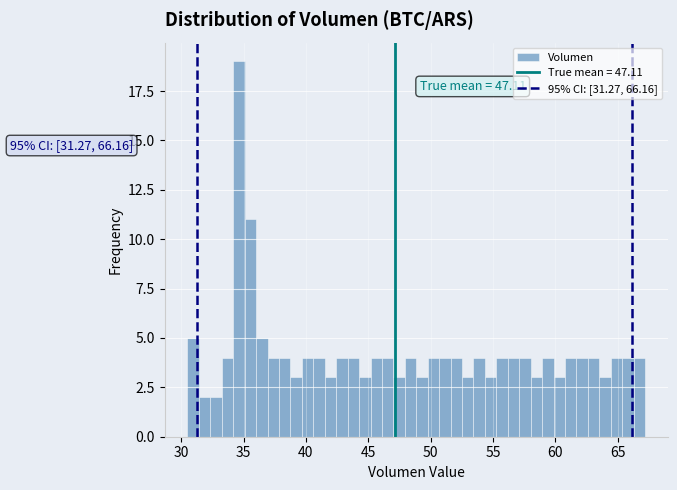

Around what value on the x-axis is the tallest bar? Give the approximate position of its centre, as read against the axis.

34.5